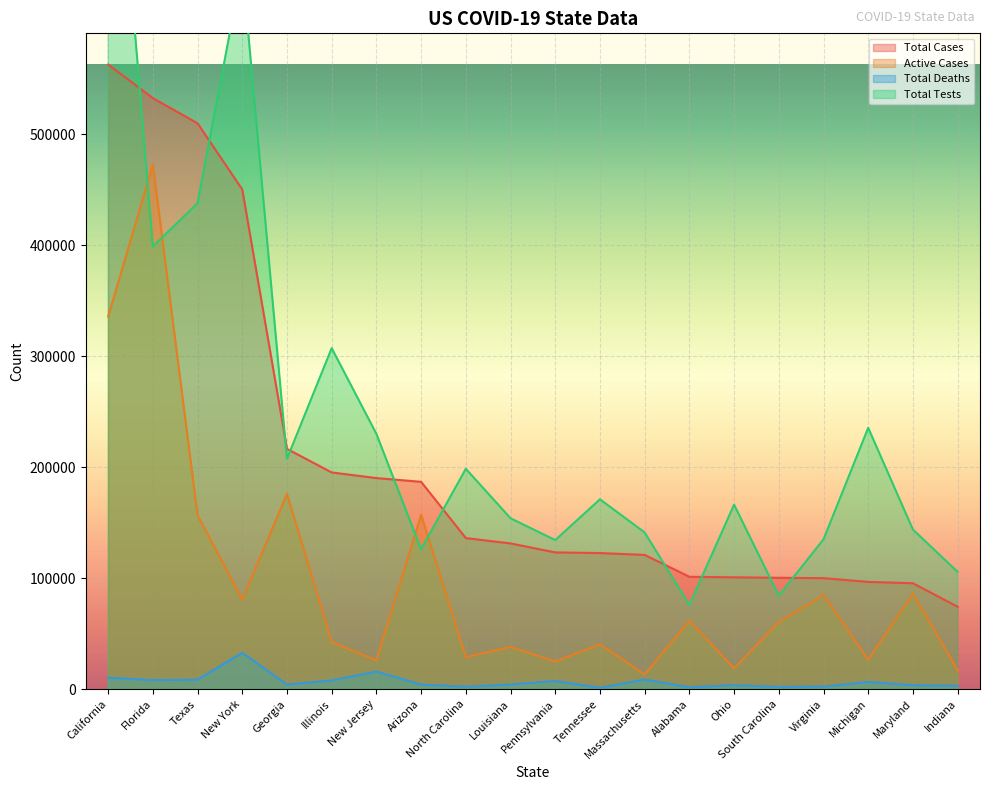

Reading left to right, list all the values displayed in this chart.

Total Cases: California=563021.0	Florida=532806.0	Texas=510101.0	New York=450432.0	Georgia=216596.0	Illinois=195380.0	New Jersey=190303.0	Arizona=186923.0	North Carolina=136218.0	Louisiana=131399.0	Pennsylvania=123312.0	Tennessee=122712.0	Massachusetts=121040.0	Alabama=101334.0	Ohio=100852.0	South Carolina=100435.0	Virginia=100086.0	Michigan=96726.0	Maryland=95503.0	Indiana=74328.0
Active Cases: California=335922.0	Florida=472949.0	Texas=156643.0	New York=80897.0	Georgia=176002.0	Illinois=42451.0	New Jersey=26028.0	Arizona=157246.0	North Carolina=28933.0	Louisiana=38053.0	Pennsylvania=24986.0	Tennessee=40492.0	Massachusetts=13284.0	Alabama=61643.0	Ohio=18747.0	South Carolina=60606.0	Virginia=84837.0	Michigan=26570.0	Maryland=86008.0	Indiana=17219.0
Total Deaths: California=10380.0	Florida=8186.0	Texas=8613.0	New York=32840.0	Georgia=4199.0	Illinois=7845.0	New Jersey=15945.0	Arizona=4150.0	North Carolina=2192.0	Louisiana=4263.0	Pennsylvania=7396.0	Tennessee=1223.0	Massachusetts=8735.0	Alabama=1768.0	Ohio=3670.0	South Carolina=2031.0	Virginia=2326.0	Michigan=6520.0	Maryland=3585.0	Indiana=3041.0
Total Tests: California=882611.9	Florida=399182.6	Texas=437944.6	New York=650964.4	Georgia=207633.8	Illinois=307398.8	New Jersey=230185.2	Arizona=126066.0	North Carolina=198654.8	Louisiana=154057.1	Pennsylvania=134386.3	Tennessee=171131.9	Massachusetts=141284.3	Alabama=75885.2	Ohio=166319.6	South Carolina=84324.1	Virginia=135048.6	Michigan=235586.7	Maryland=143873.9	Indiana=105719.4